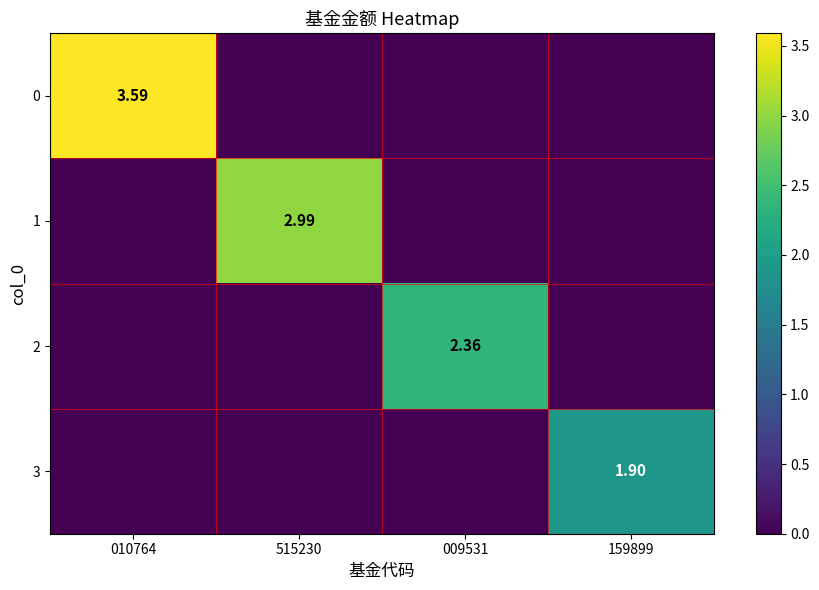

What value does the 2 series have at 009531?

2.4